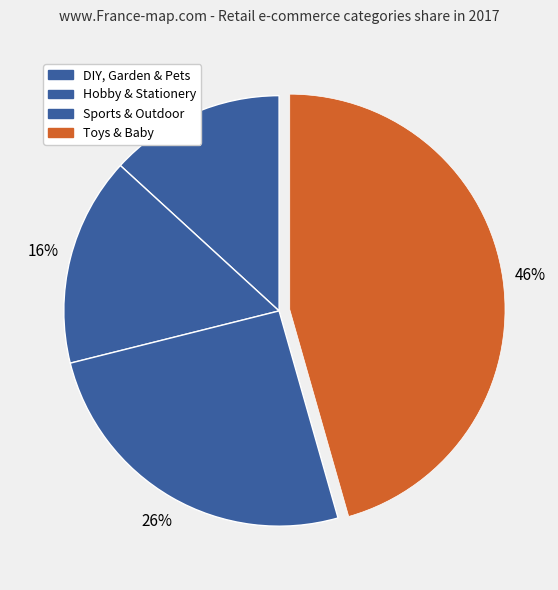

Count the number of slices in the pie.

4